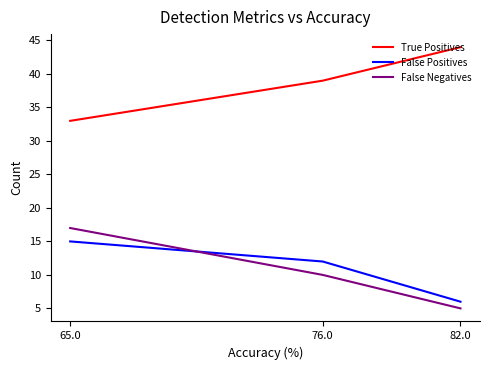

Count the True Positives values in the range 33 to 44.

3